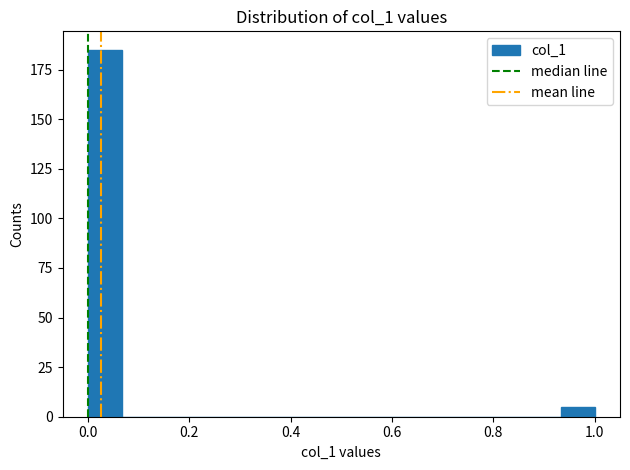

Read against the x-axis, roughly where is the centre of the tallest bar?

0.04